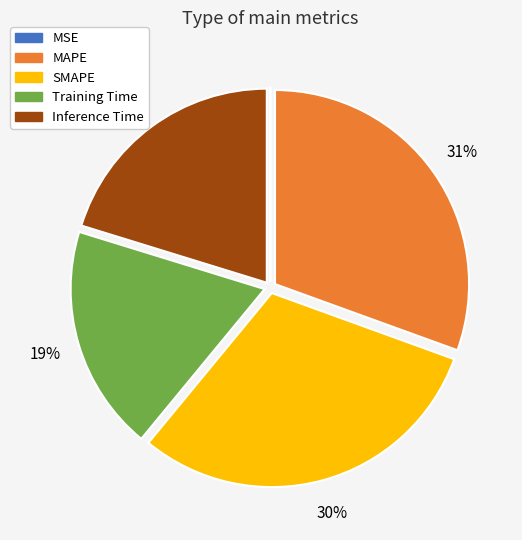

The Training Time slice represents 19% of the pie. True or false?

True